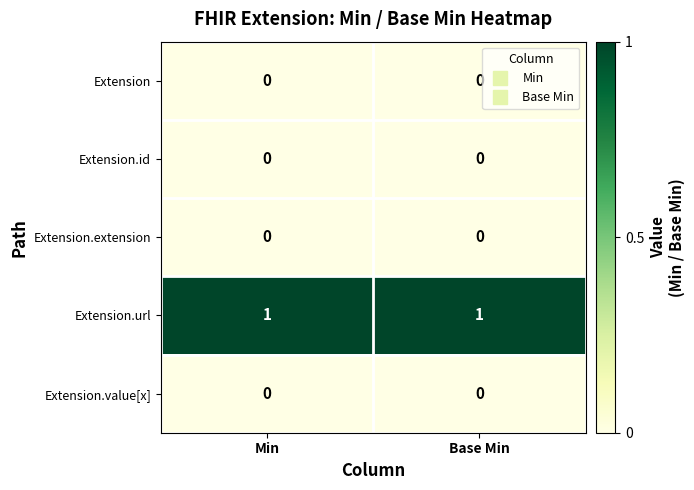

Is the value of Extension.id at Min greater than the value of Extension.url at Base Min?

No